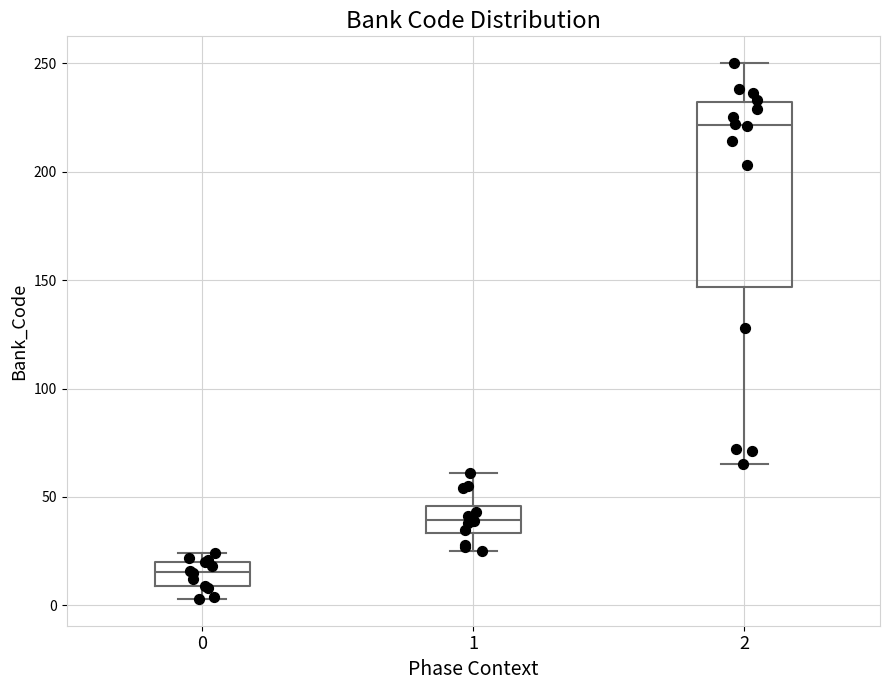

Which box has the lowest median line?

0